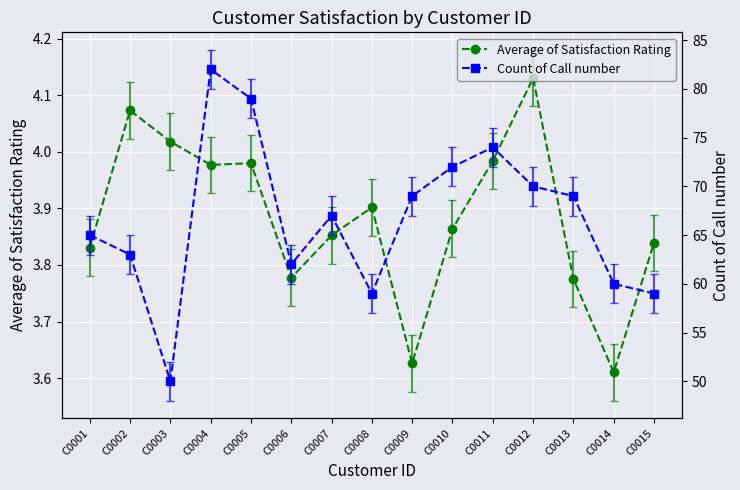

Where is the first local maximum for Count of Call number?

C0004